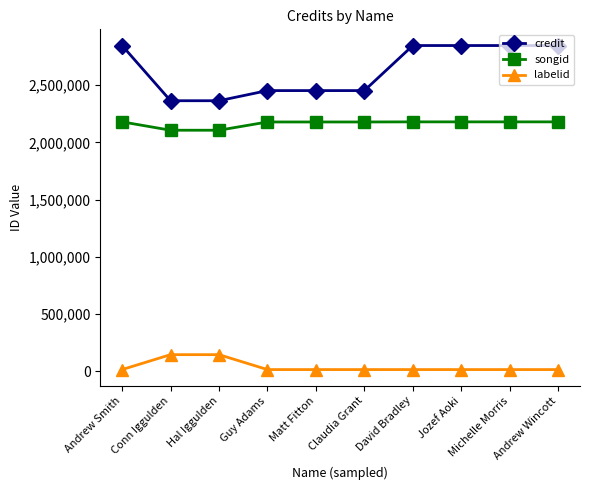

What is the maximum value shown in the chart?

2847069